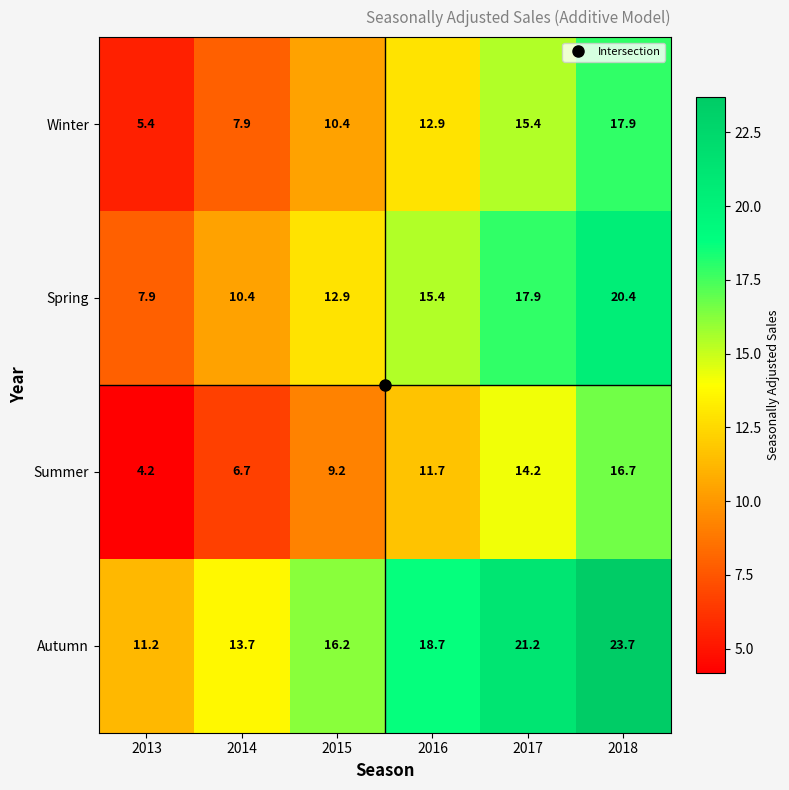

At which label is Winter closest to 11?

2015